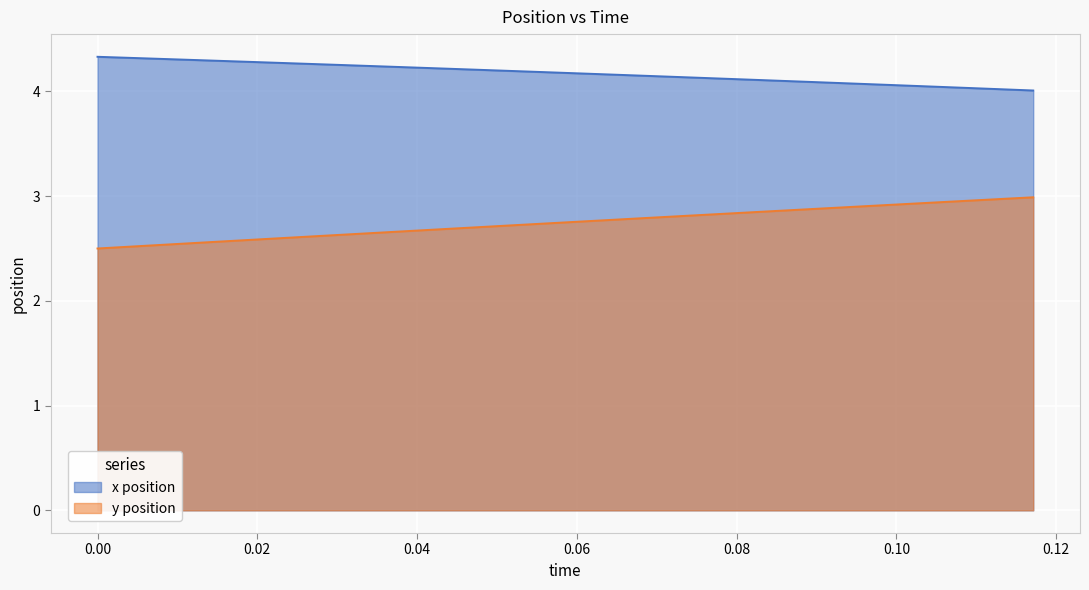

What is the total value across all series at 0.0?

6.8